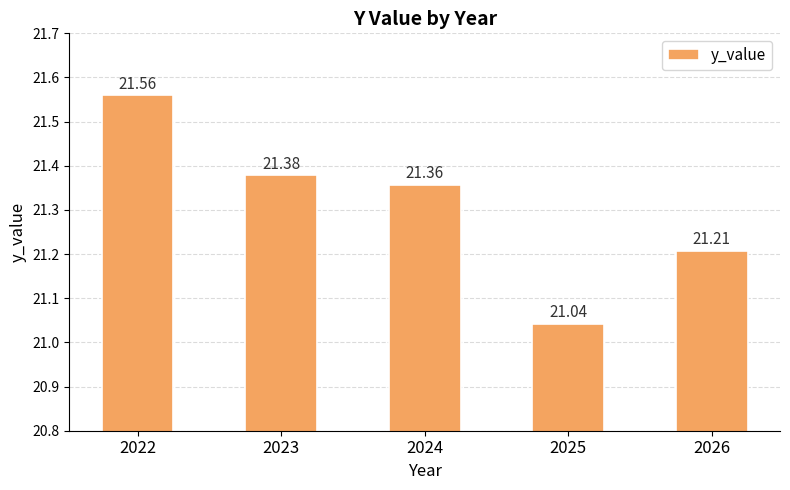

What is the approximate value at 2024?

21.4